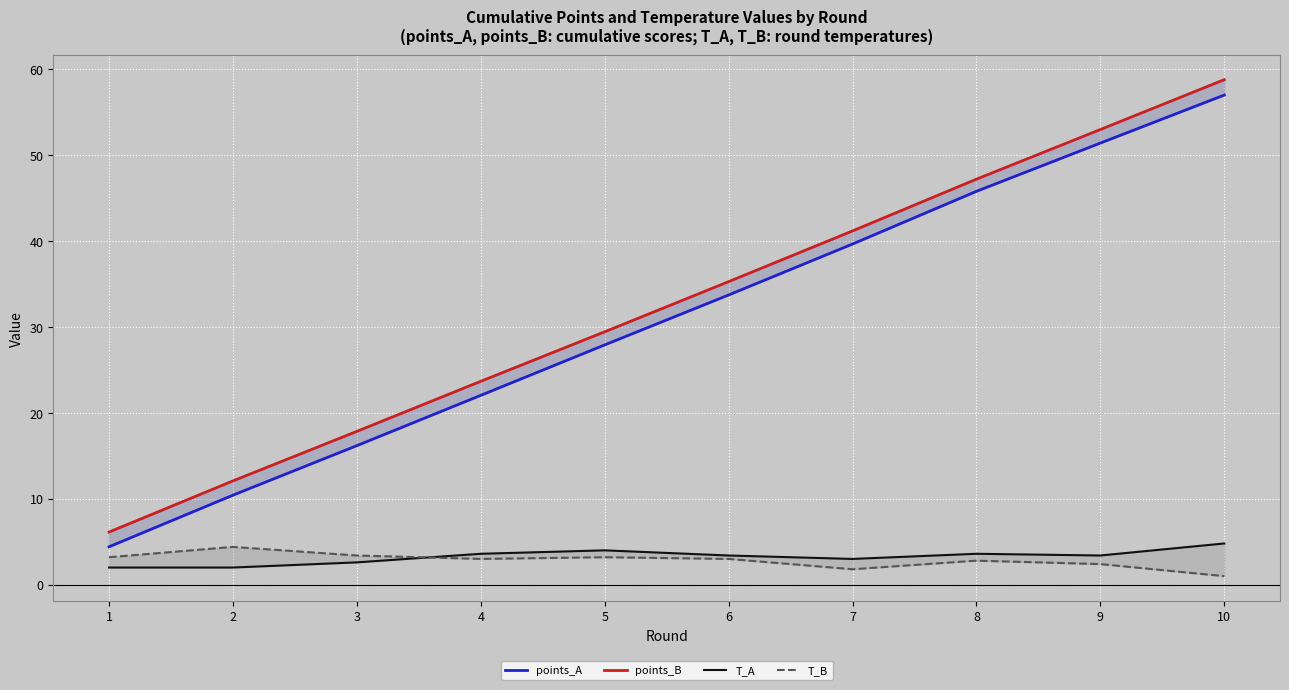

True or false: points_B has more than 0 interior local peaks.

False